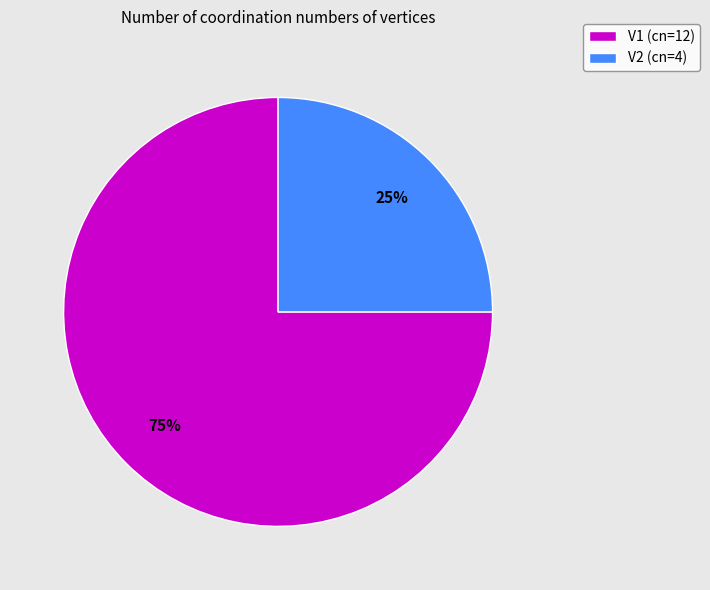

How many slices are in this pie chart?

2